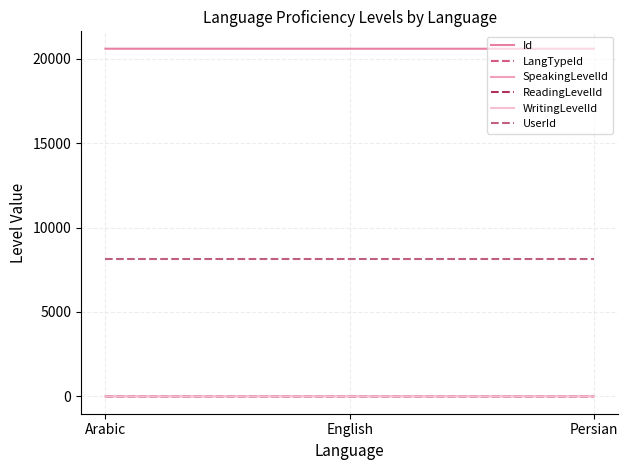

What is the difference between the WritingLevelId values at English and Arabic?

3